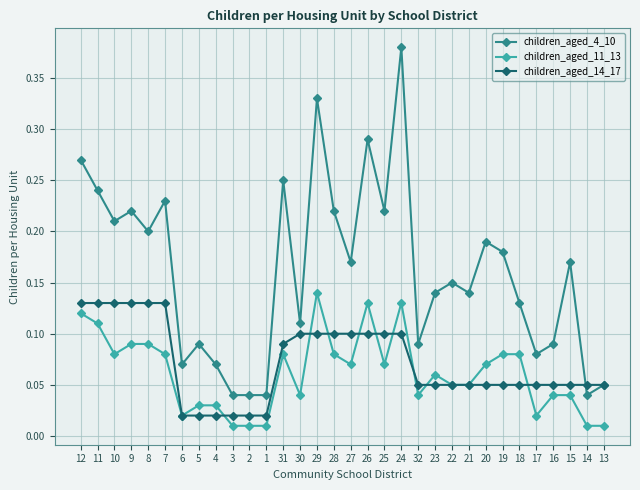

True or false: children_aged_4_10 has more than 0 interior local peaks.

True